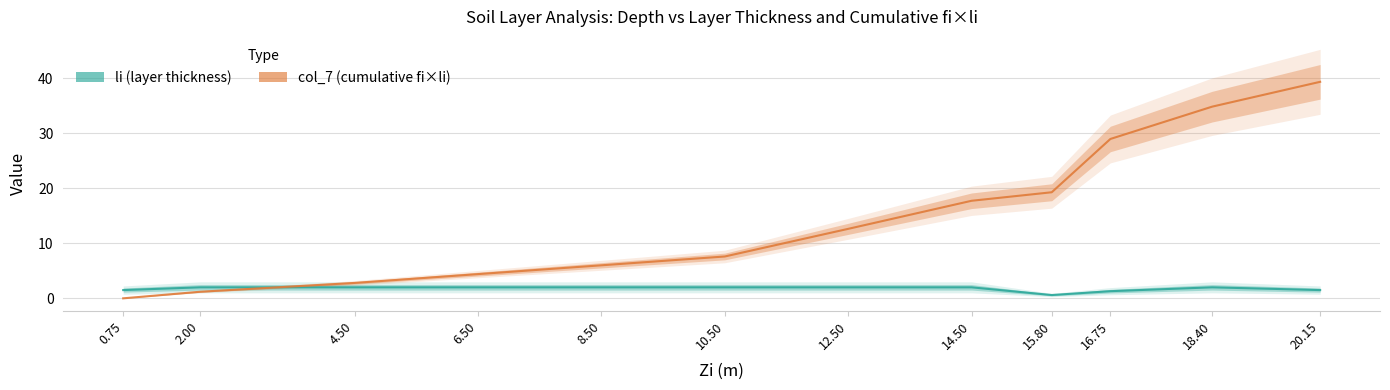

How many times do li and col_7 cross each other?

1